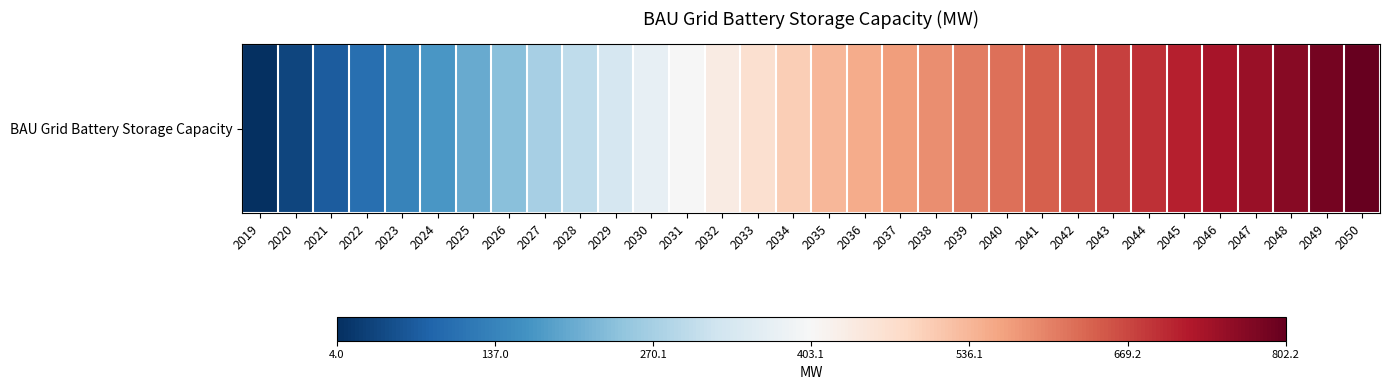

How many values are below 534?

16